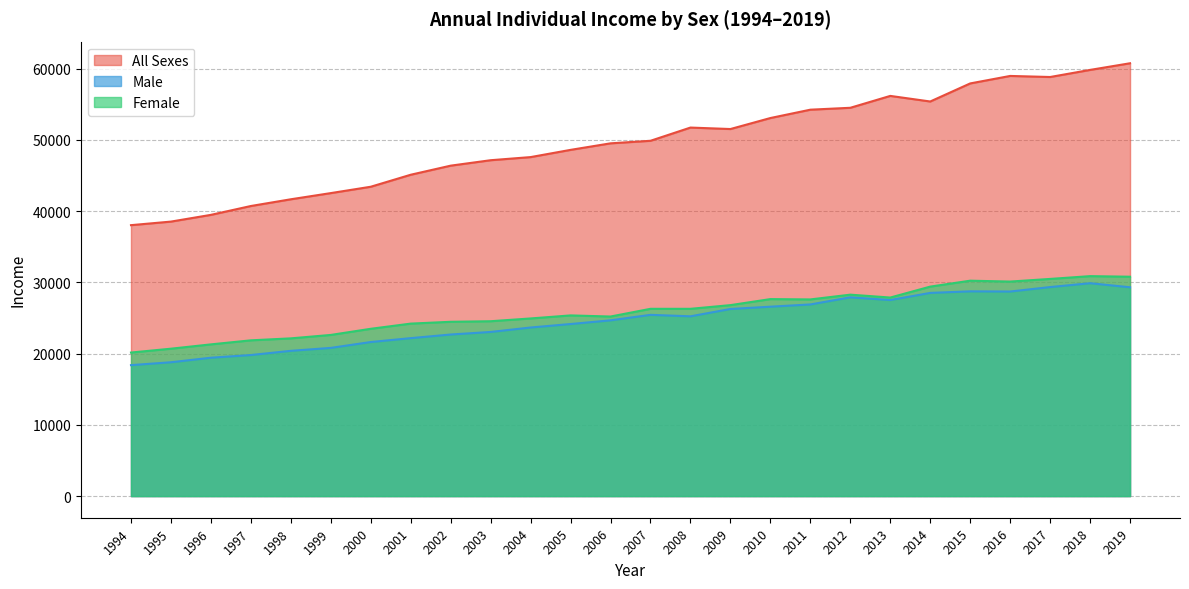

Which series has the widest spread of values?

All Sexes